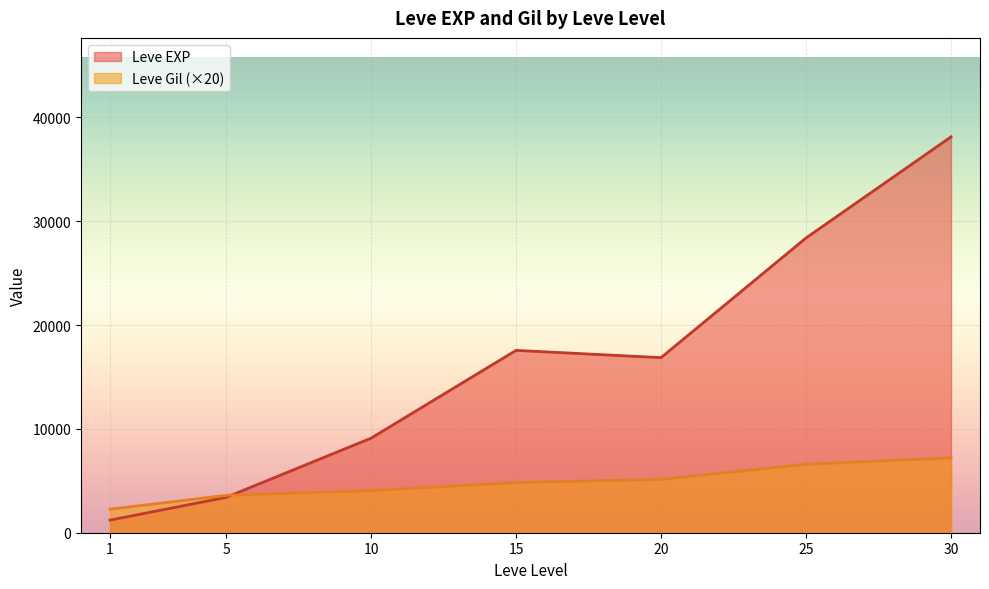

What is the minimum value shown in the chart?

1213.3